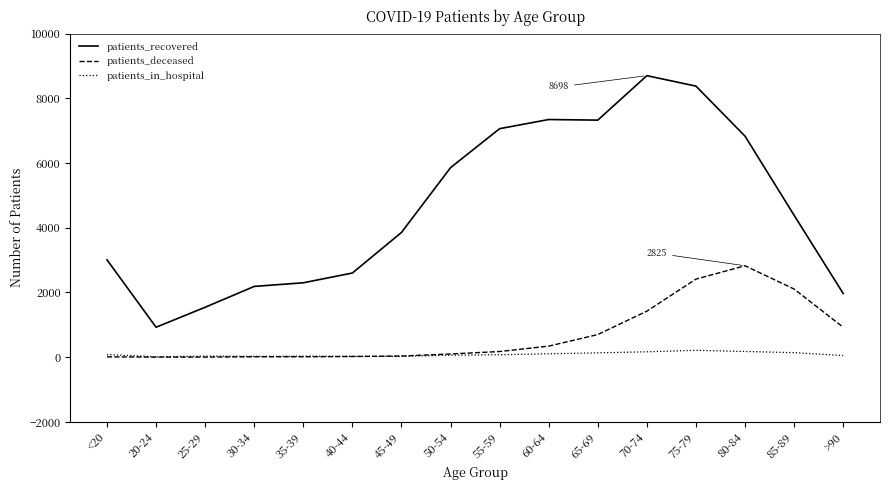

List the series in order of their peak value, lowest first.

patients_in_hospital, patients_deceased, patients_recovered